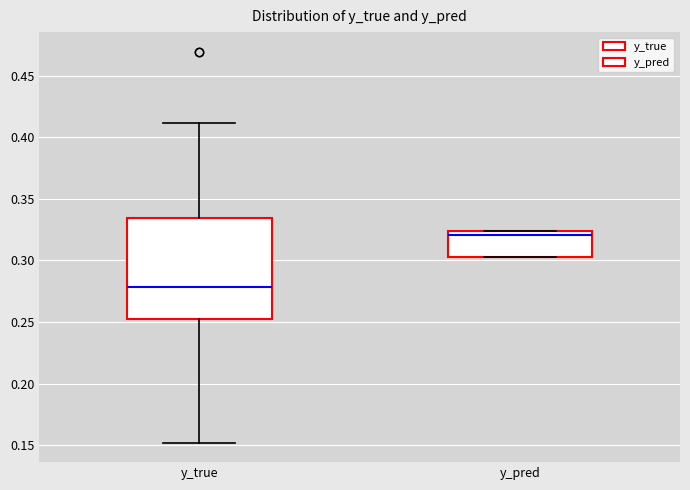

Reading left to right, transcribe this box plot: for each box, give where its median line is, the range the box spans, and where its two whiskers end, as read against the y-axis. The values are not printed on the chart, so give them approximately, as read against the axis.

y_true: median 0.280, box 0.255 to 0.335, whiskers 0.150 to 0.410
y_pred: median 0.320, box 0.300 to 0.325, whiskers 0.300 to 0.325